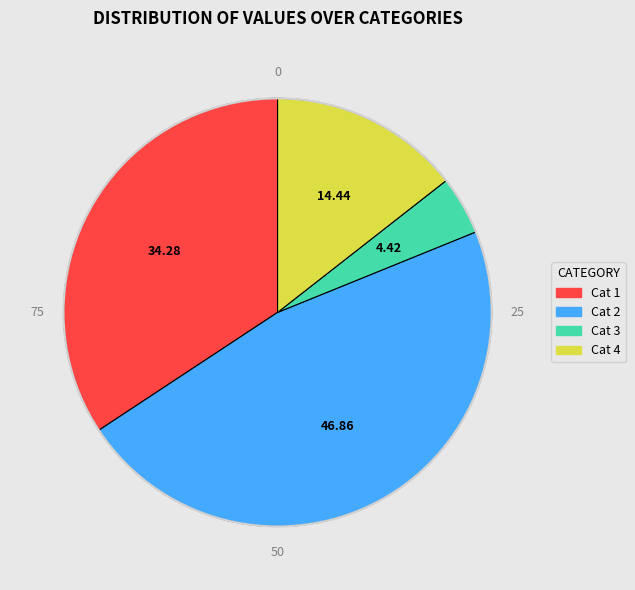

Does any single category account for the majority?

No